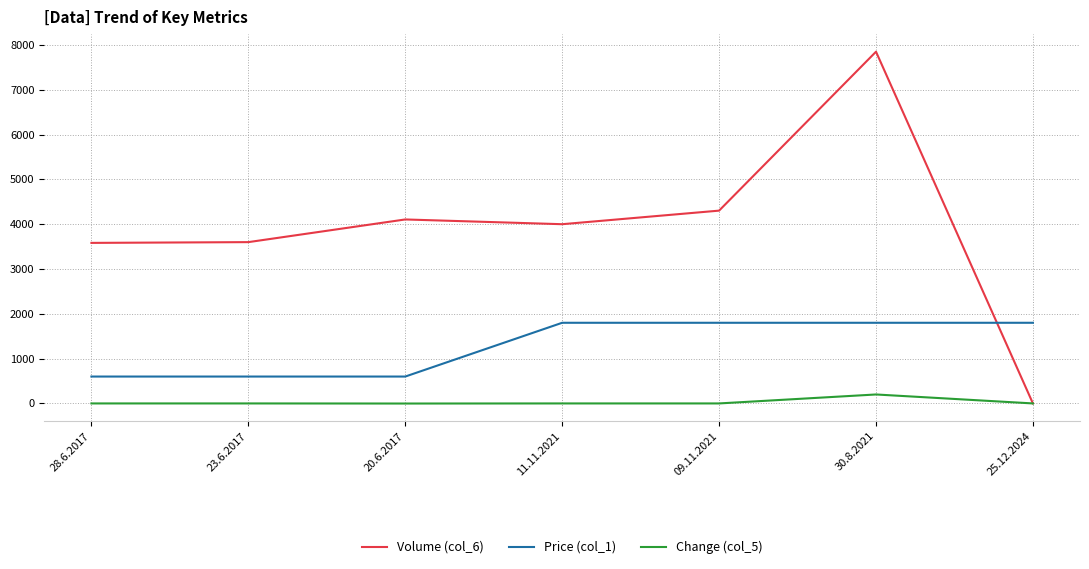

After their last crossing, which series has the higher values: Price (col_1) or Volume (col_6)?

Price (col_1)